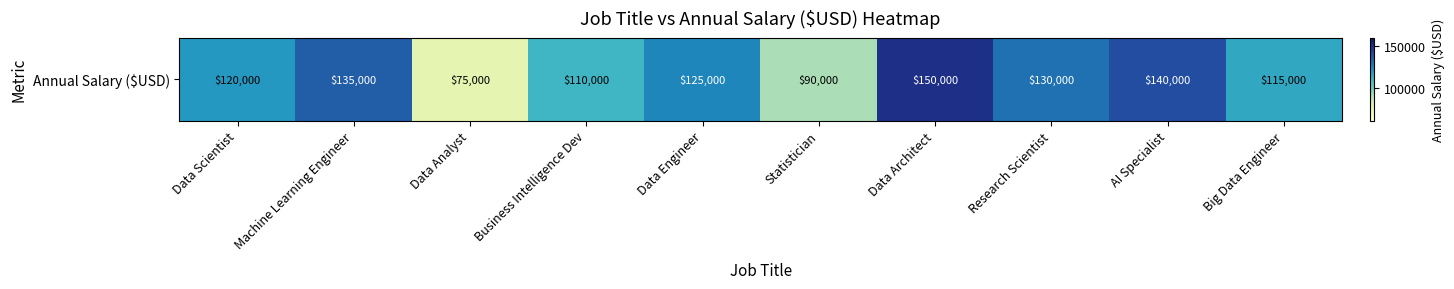

What is the ratio of the value at Data Analyst to the value at Data Engineer?

0.6